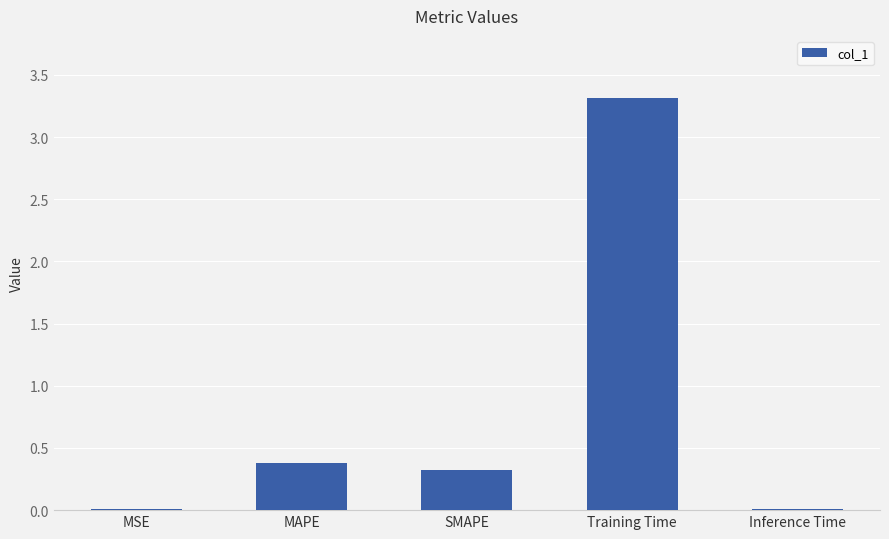

Is it true that the value at SMAPE is 0.2?

False